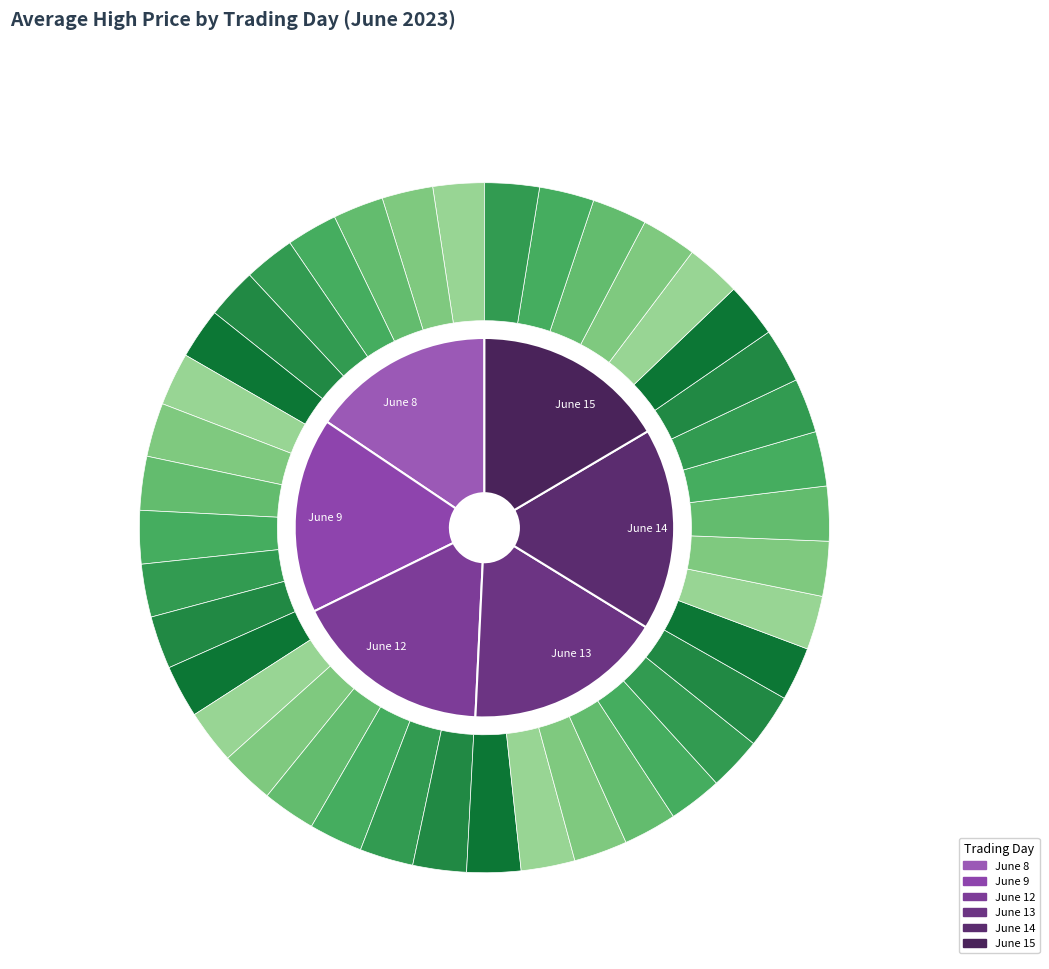

Rank the categories by value from lowest to highest.

6-8 11:15, 6-8 15:15, 6-8 14:15, 6-8 13:15, 6-8 12:15, 6-8 10:15, 6-8 09:15, 6-9 15:15, 6-9 14:15, 6-9 13:15, 6-9 09:15, 6-12 11:15, 6-9 12:15, 6-13 11:15, 6-13 13:15, 6-13 10:15, 6-12 14:15, 6-12 12:15, 6-13 12:15, 6-12 13:15, 6-13 15:15, 6-12 10:15, 6-9 11:15, 6-14 09:15, 6-13 09:15, 6-9 10:15, 6-12 15:15, 6-13 14:15, 6-12 09:15, 6-14 14:15, 6-14 13:15, 6-14 15:15, 6-14 12:15, 6-15 13:15, 6-14 11:15, 6-15 09:15, 6-15 12:15, 6-14 10:15, 6-15 11:15, 6-15 10:15